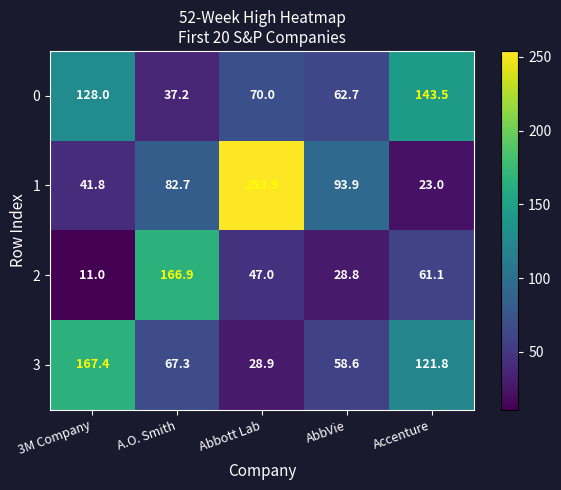

What is the difference between the 2 values at Accenture and Abbott Lab?

14.1